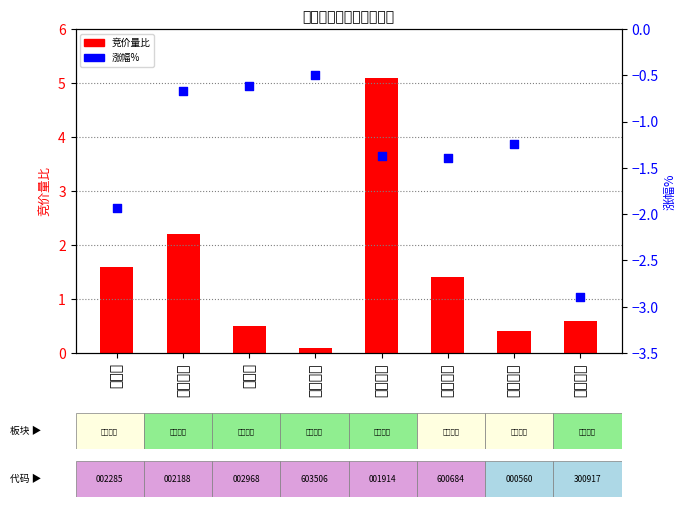

Is the value of 涨幅% at 中天服务 greater than the value of 竞价量比 at 中天服务?

No